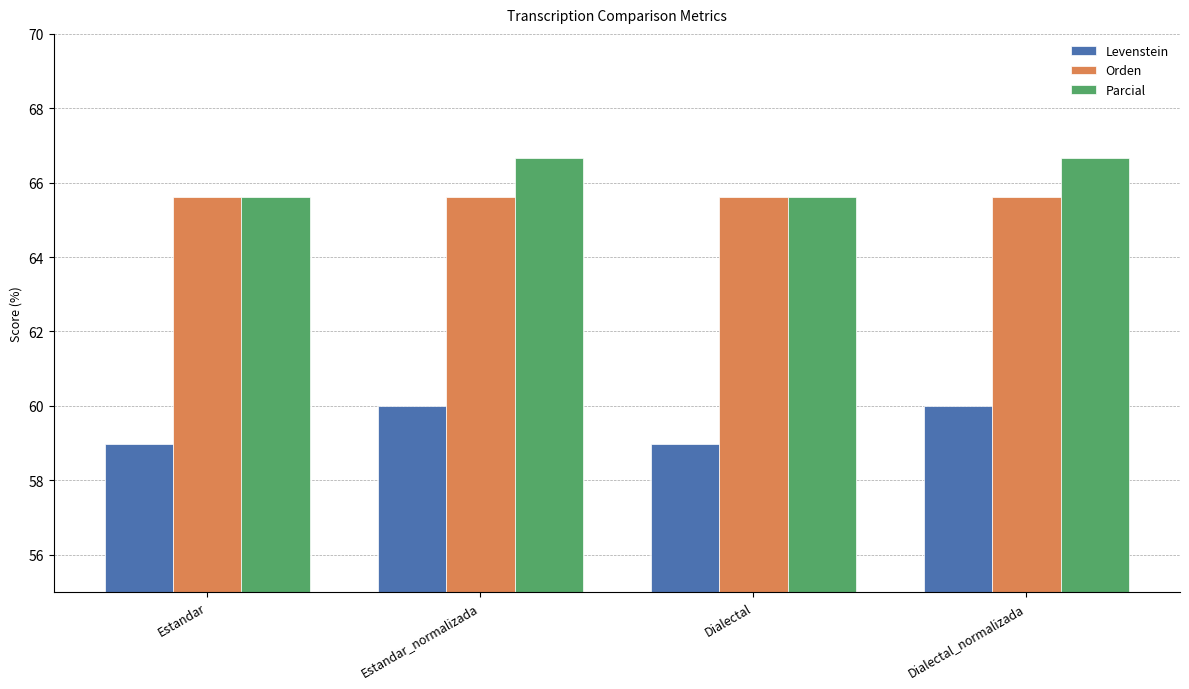

Reading left to right, transcribe all the data shown in this chart.

Levenstein: 59.0	60.0	59.0	60.0
Orden: 65.6	65.6	65.6	65.6
Parcial: 65.6	66.7	65.6	66.7